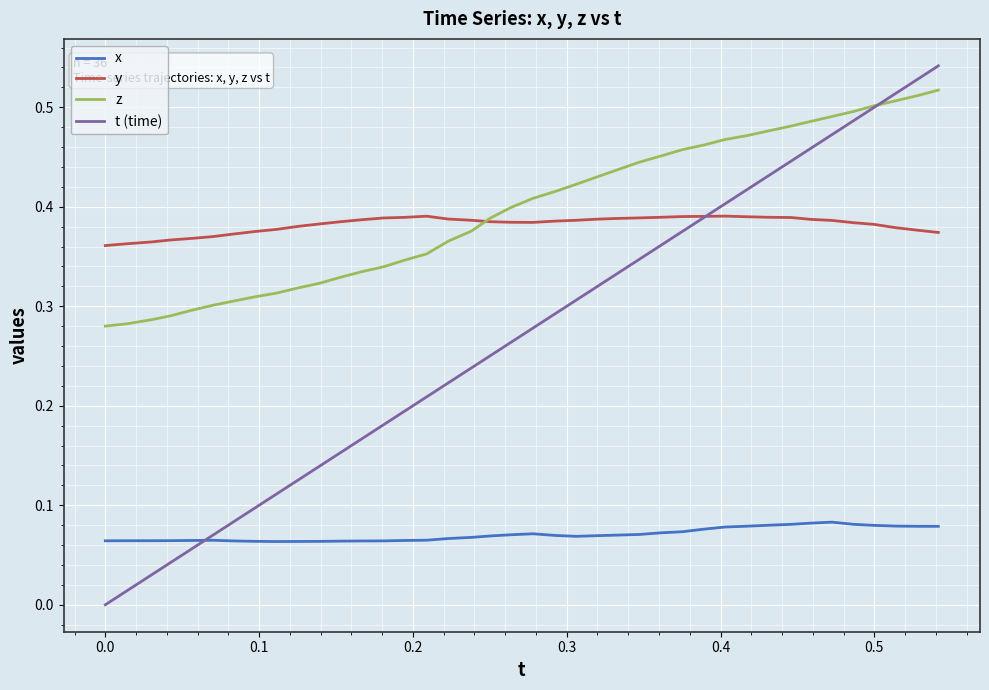

Which series has the widest spread of values?

t (time)